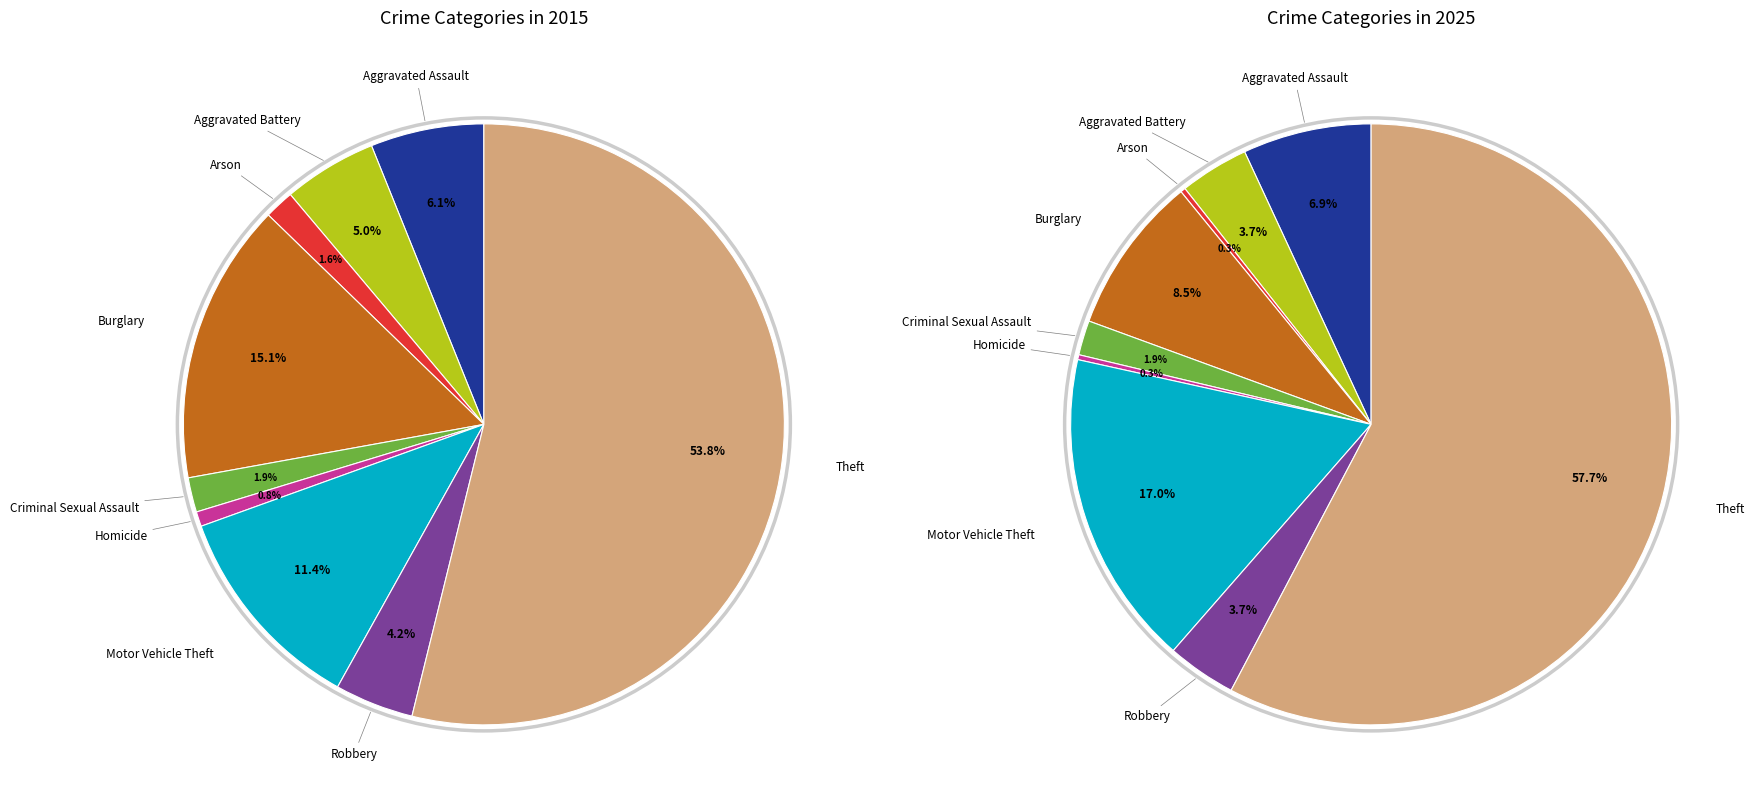

Which category has the biggest portion of the pie?

Theft